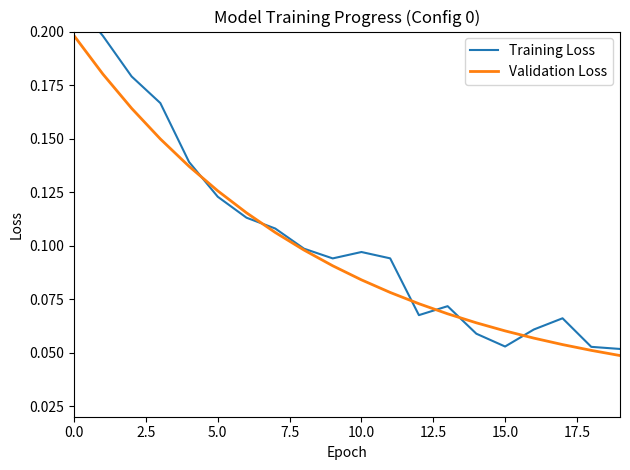

Which label corresponds to the smallest value in the chart?

19